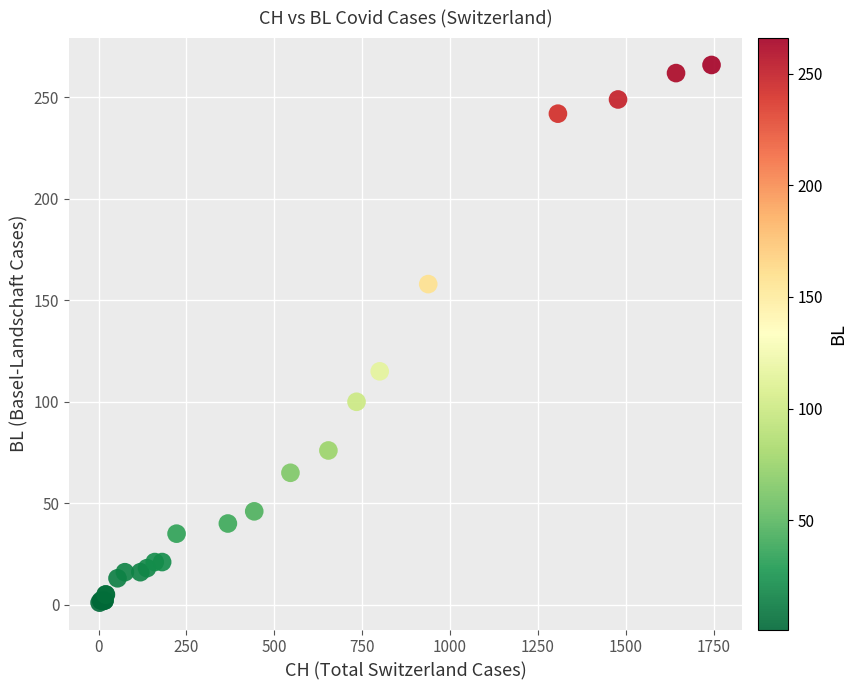

What Y value in the scatter plot is closest to 133?

115